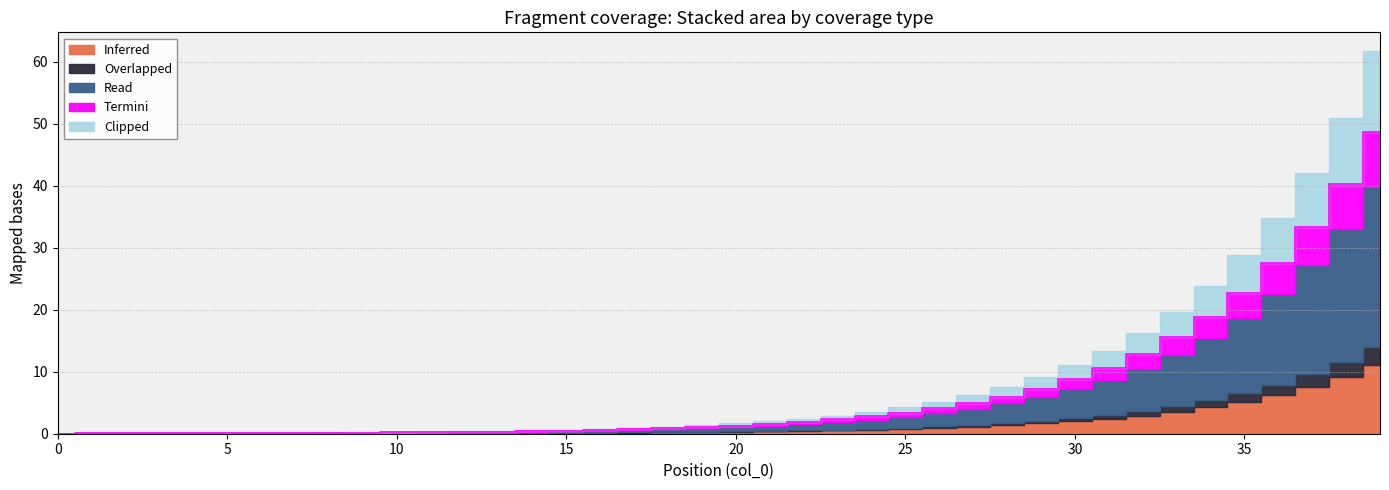

What are all the series names shown in the legend?

Inferred, Overlapped, Read, Termini, Clipped